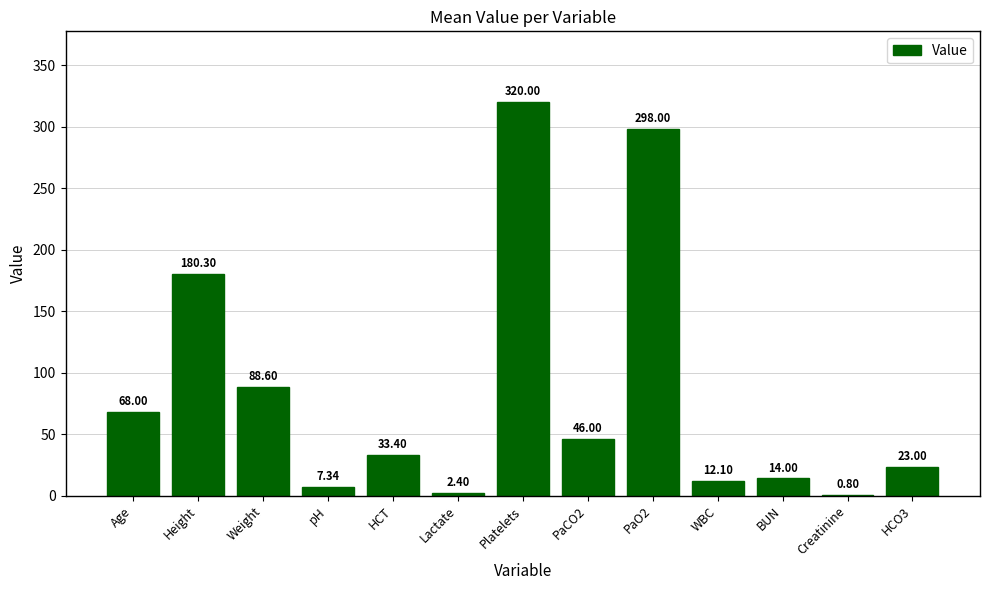

Count the number of data series in this chart.

1